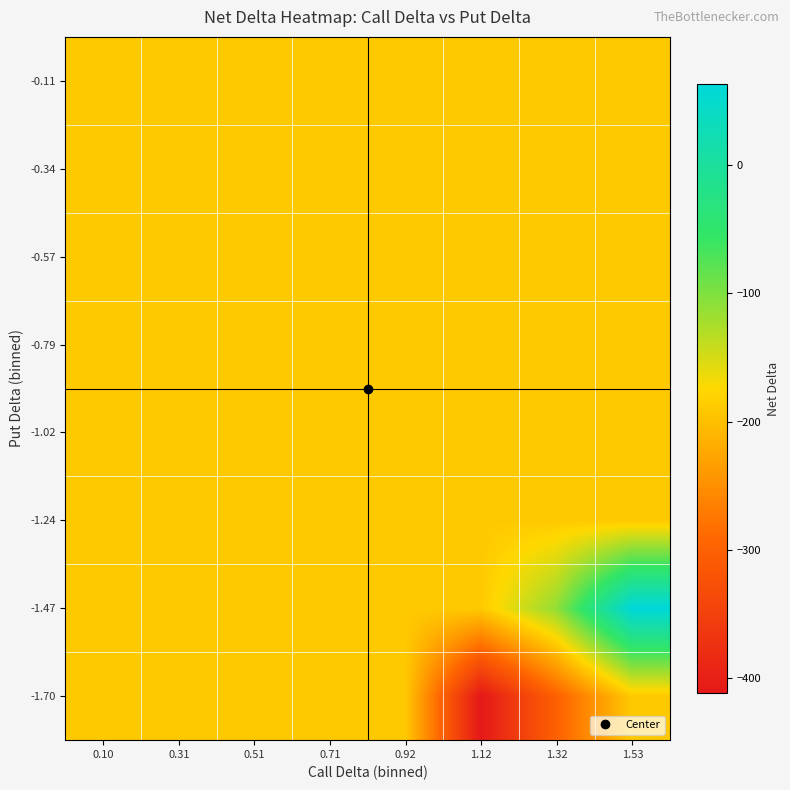

Reading right to left, extract all data points from this chart.

-1.70: 1.53=-189.9	1.32=-299.8	1.12=-411.2	0.92=-189.9	0.71=-189.9	0.51=-189.9	0.31=-189.9	0.10=-189.9
-1.47: 1.53=62.8	1.32=-111.6	1.12=-189.9	0.92=-189.9	0.71=-189.9	0.51=-189.9	0.31=-189.9	0.10=-189.9
-1.24: 1.53=-189.9	1.32=-189.9	1.12=-189.9	0.92=-189.9	0.71=-189.9	0.51=-189.9	0.31=-189.9	0.10=-189.9
-1.02: 1.53=-189.9	1.32=-189.9	1.12=-189.9	0.92=-189.9	0.71=-189.9	0.51=-189.9	0.31=-189.9	0.10=-189.9
-0.79: 1.53=-189.9	1.32=-189.9	1.12=-189.9	0.92=-189.9	0.71=-189.9	0.51=-189.9	0.31=-189.9	0.10=-189.9
-0.57: 1.53=-189.9	1.32=-189.9	1.12=-189.9	0.92=-189.9	0.71=-189.9	0.51=-189.9	0.31=-189.9	0.10=-189.9
-0.34: 1.53=-189.9	1.32=-189.9	1.12=-189.9	0.92=-189.9	0.71=-189.9	0.51=-189.9	0.31=-189.9	0.10=-189.9
-0.11: 1.53=-189.9	1.32=-189.9	1.12=-189.9	0.92=-189.9	0.71=-189.9	0.51=-189.9	0.31=-189.9	0.10=-189.9